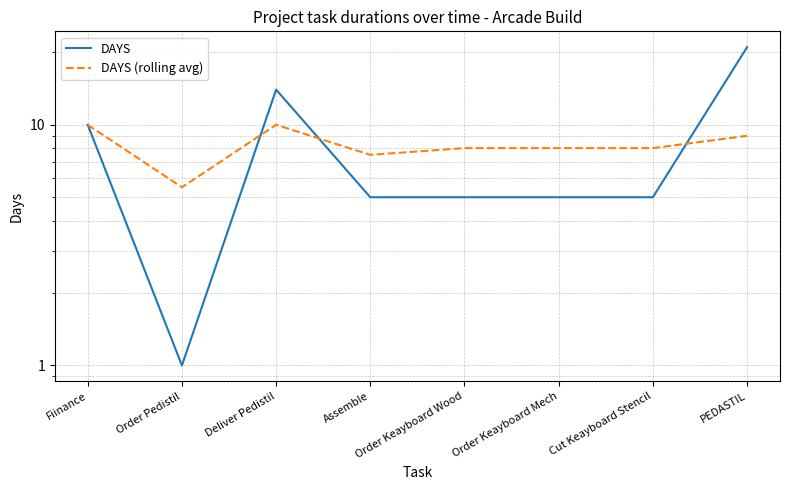

At which category does DAYS reach its first local peak?

Deliver Pedistil